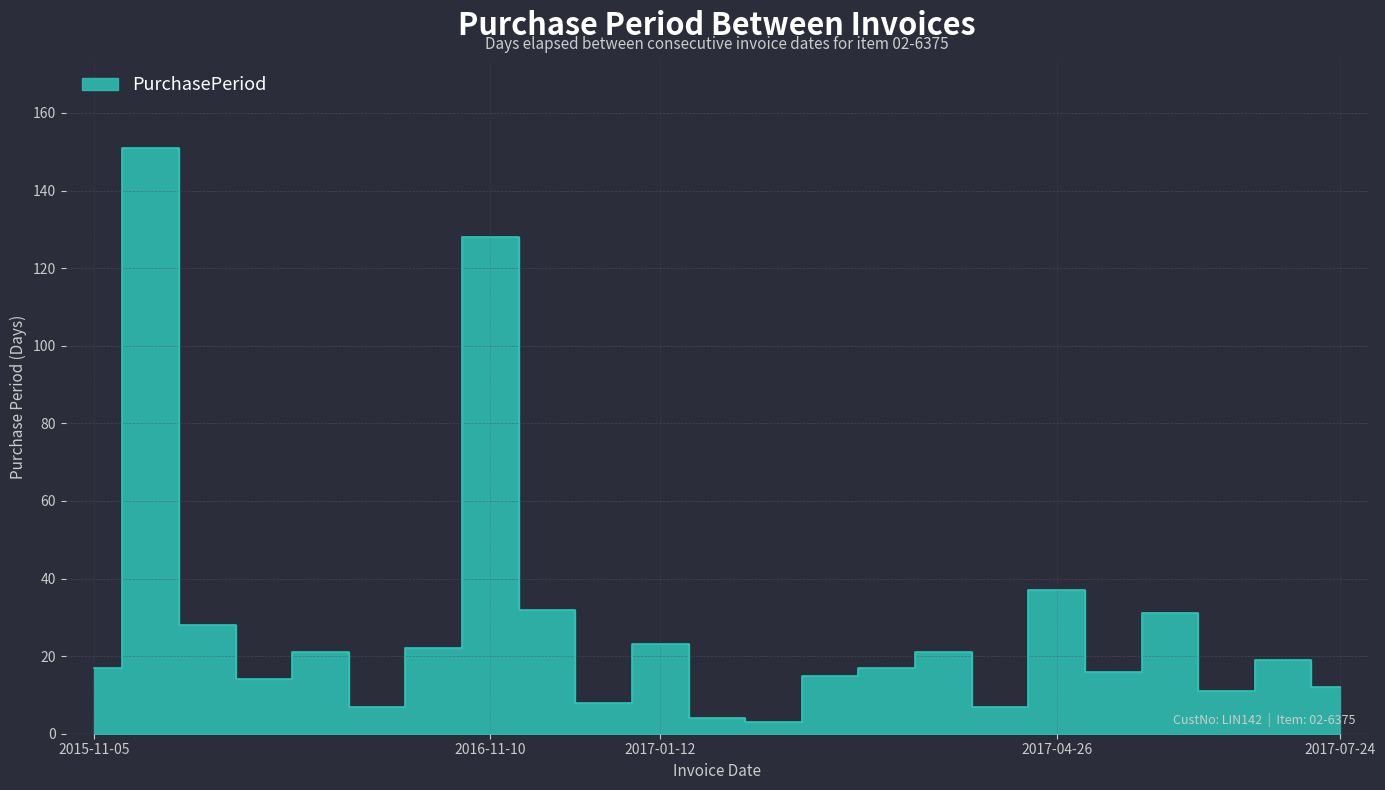

What is the difference between the maximum and second lowest values?

147